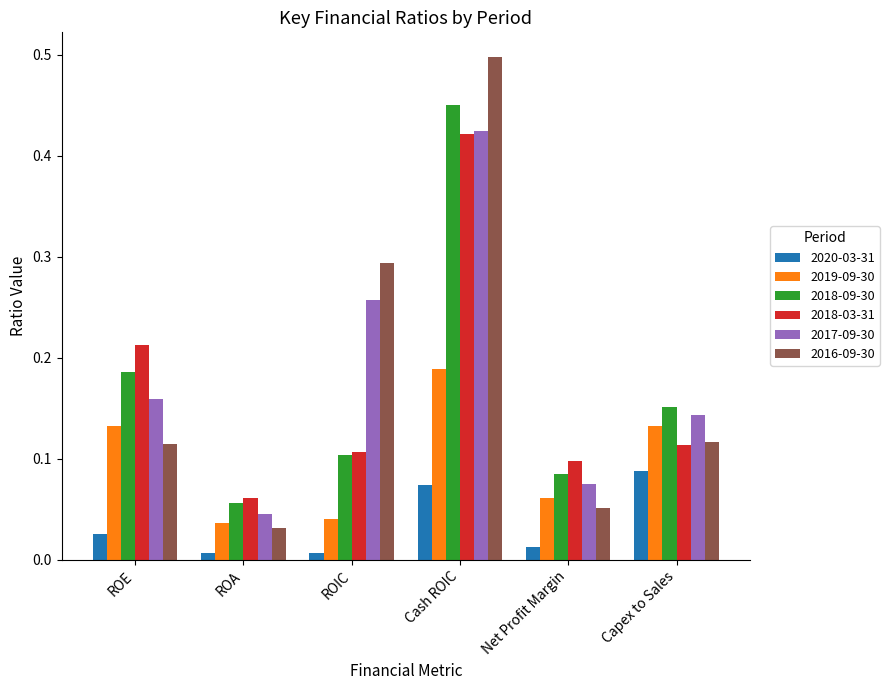

Are the bars grouped side by side (vs. stacked)?

Yes